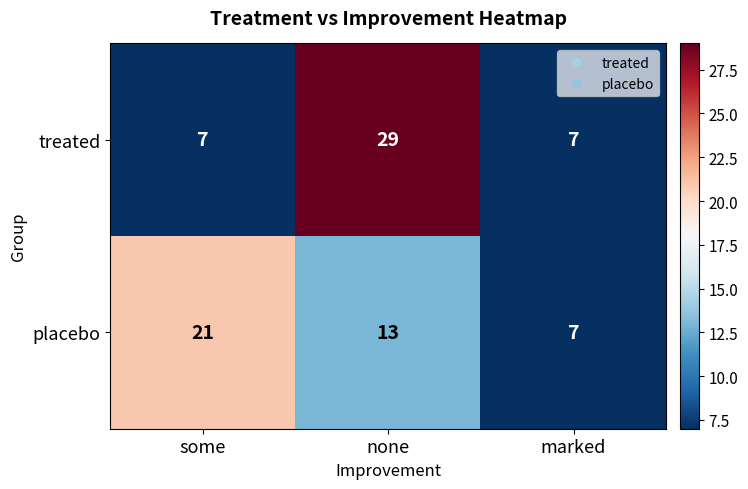

Reading left to right, what are all the values shown in this chart?

treated: some=7	none=29	marked=7
placebo: some=21	none=13	marked=7